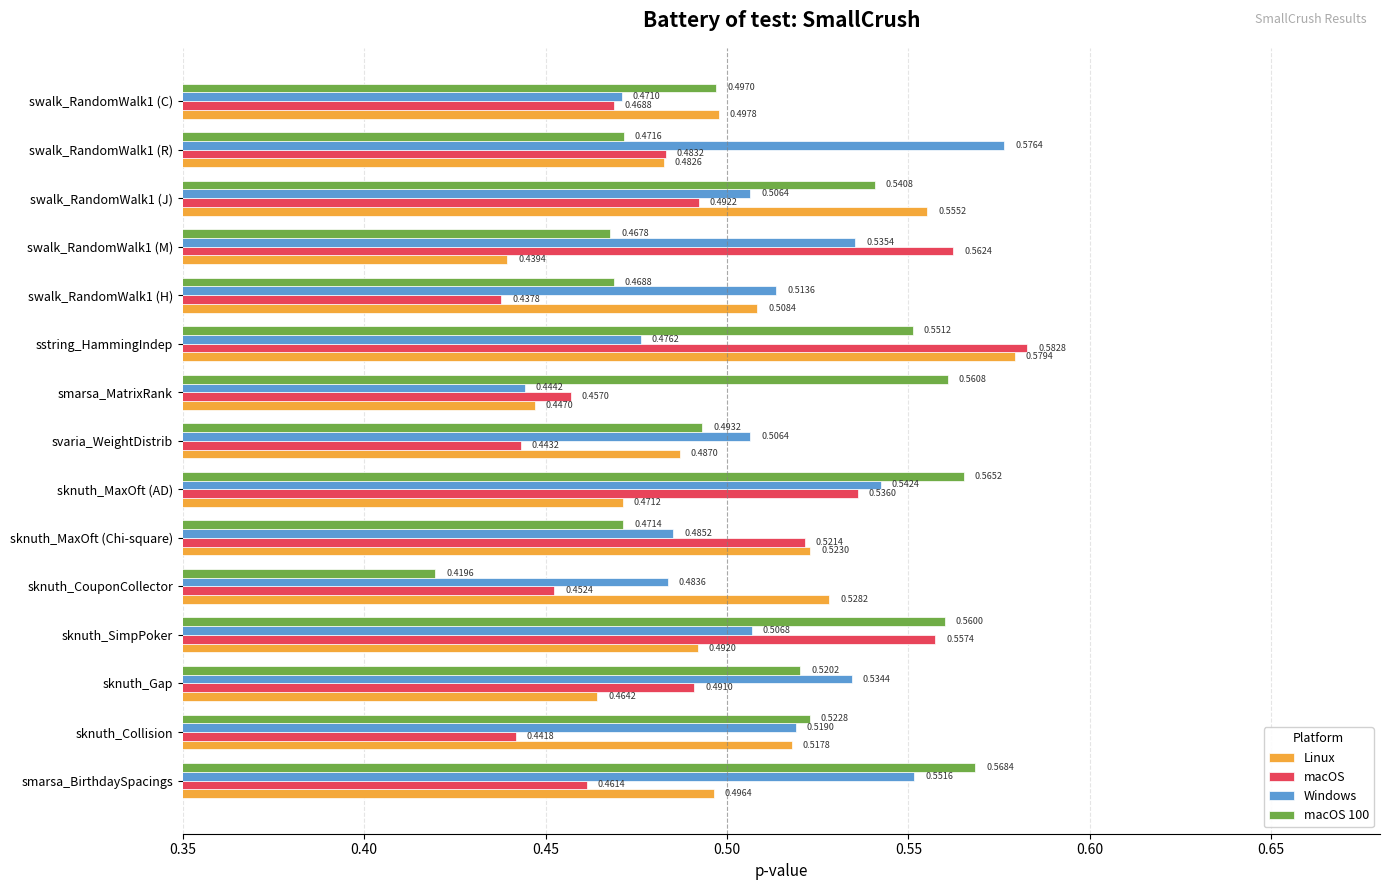

Which category has the highest value in the macOS series?

sstring_HammingIndep